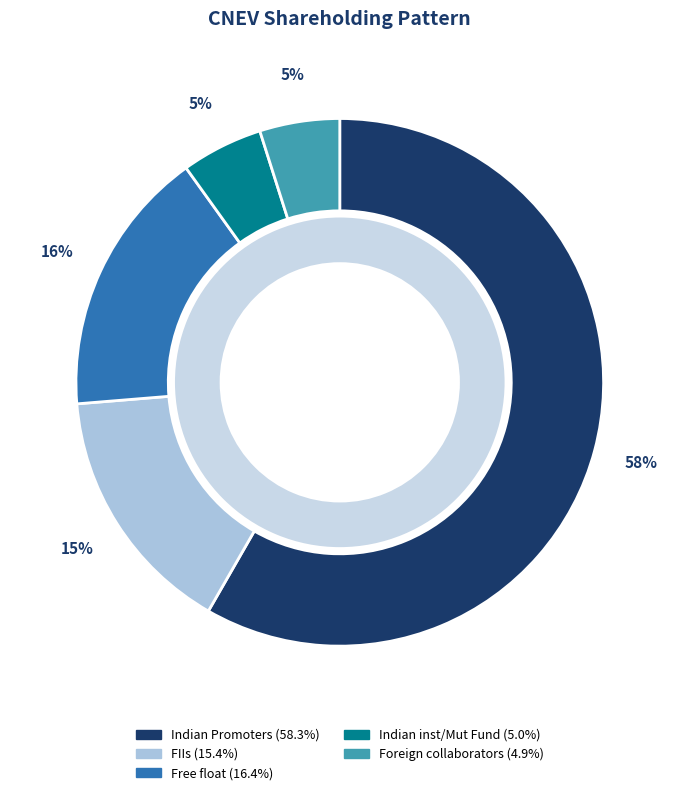

To the nearest percent, what portion does Indian inst/Mut Fund represent?

5%